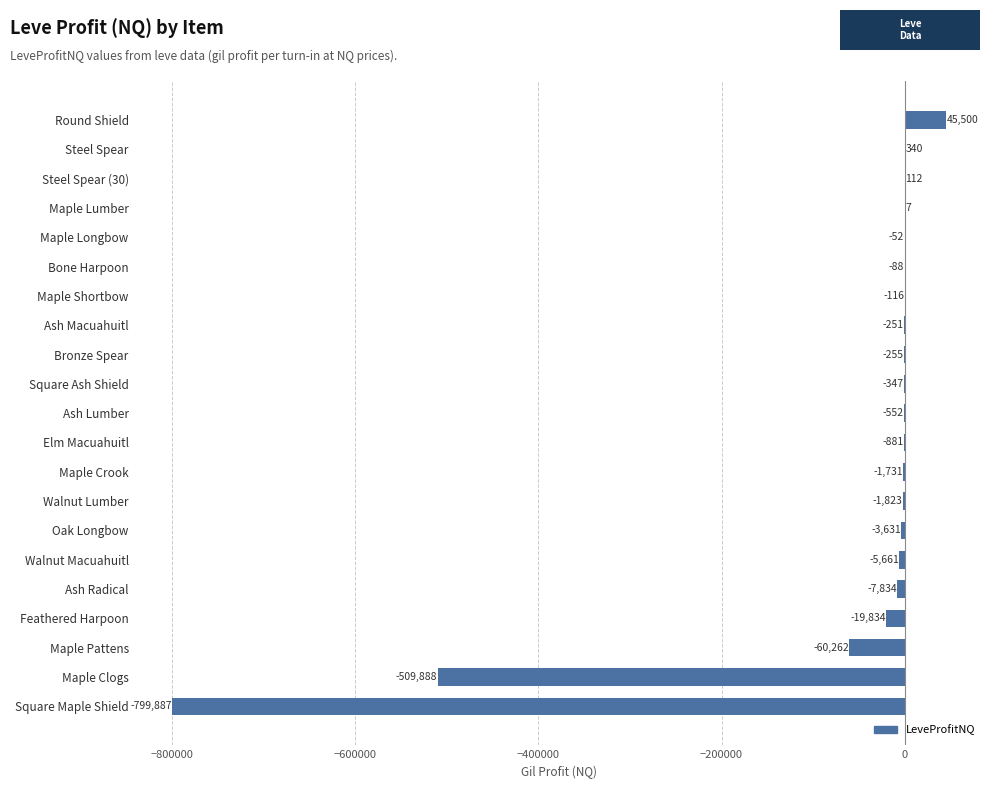

The value at Square Maple Shield is -550879.7. True or false?

False